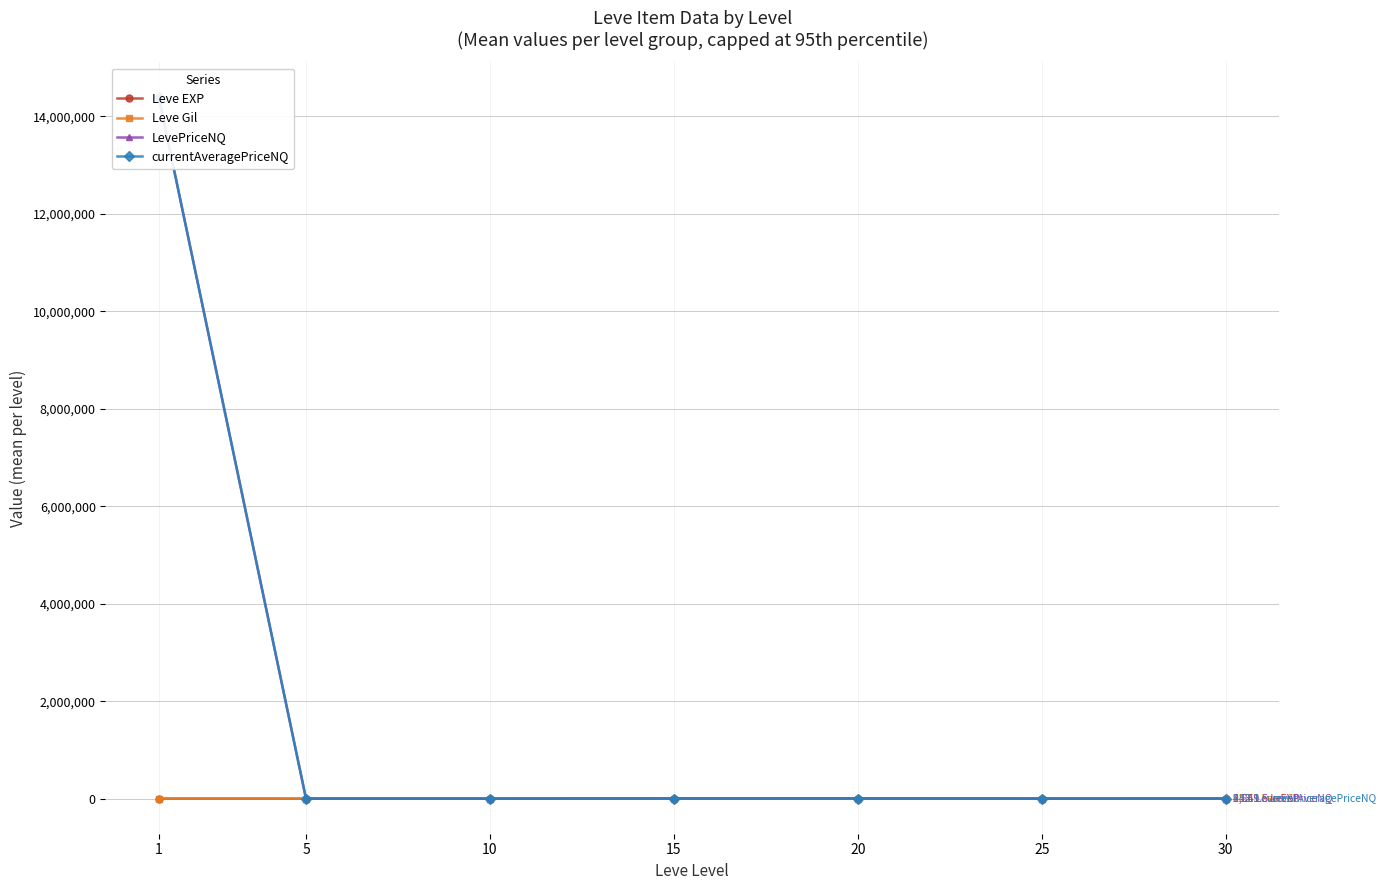

What value does the Leve Gil series have at 20?

628.3